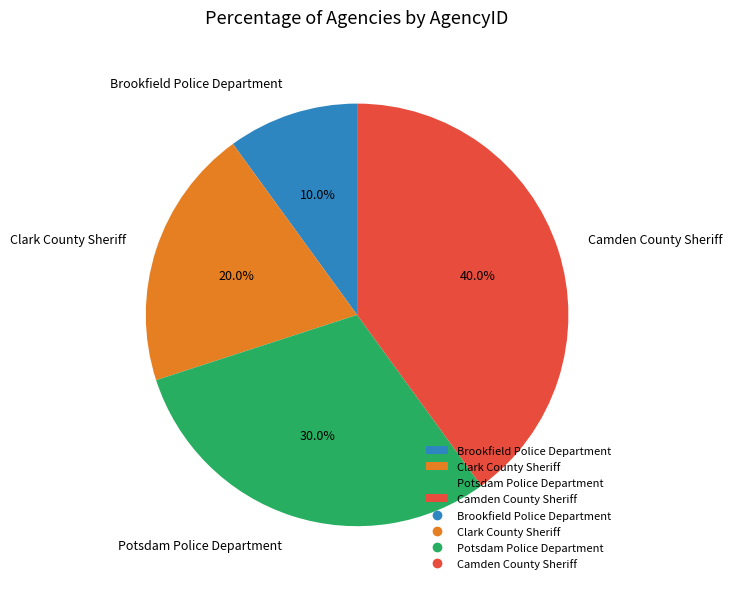

How much of the chart is everything except Brookfield Police Department?

90.0%